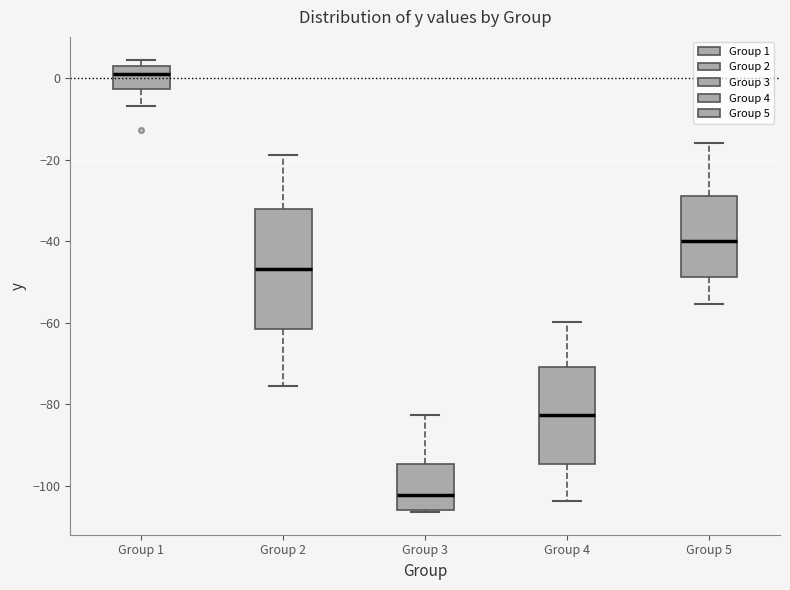

Reading left to right, read every box against the y-axis: the position of its median line, the range the box covers, and the ends of its whiskers. The values are not printed on the chart, so give them approximately, as read against the axis.

Group 1: median 0, box -2 to 4, whiskers -6 to 4 (just above the box's upper edge)
Group 2: median -46, box -62 to -32, whiskers -76 to -18
Group 3: median -102, box -106 to -94, whiskers -106 to -82
Group 4: median -82, box -94 to -70, whiskers -104 to -60
Group 5: median -40, box -48 to -28, whiskers -56 to -16